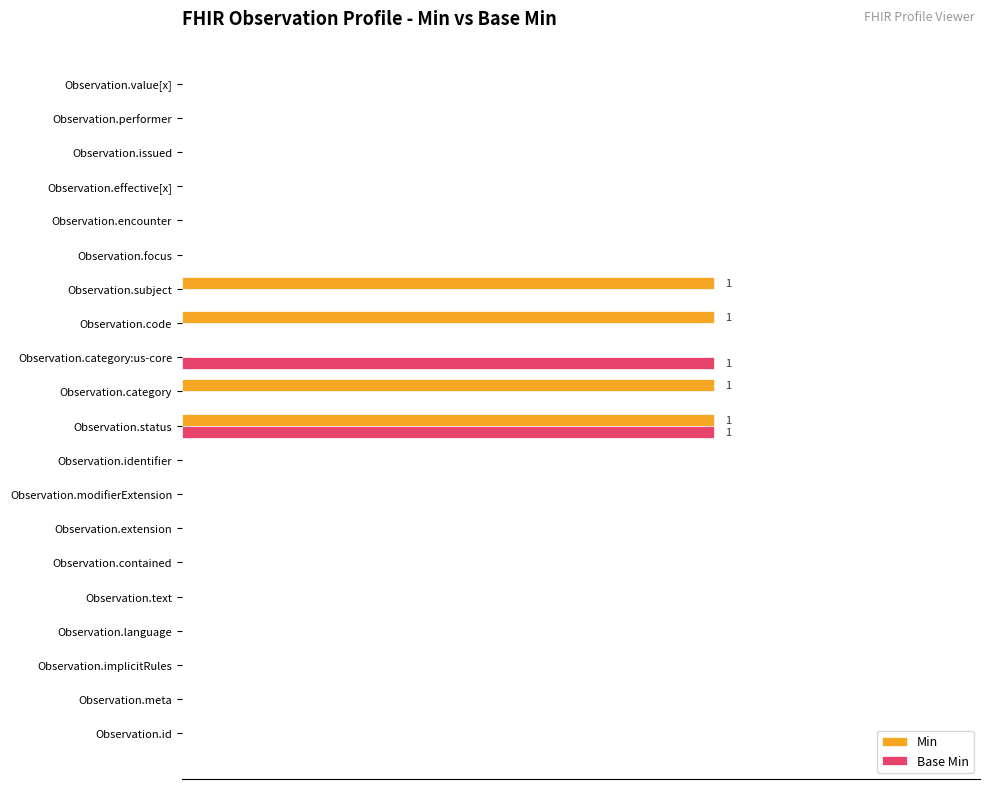

Which series has the largest range (max minus min)?

Min